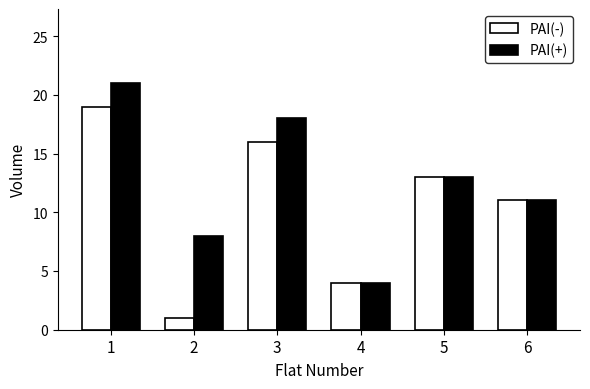

What is the value of the PAI(+) bar at the 5th from the left?

13